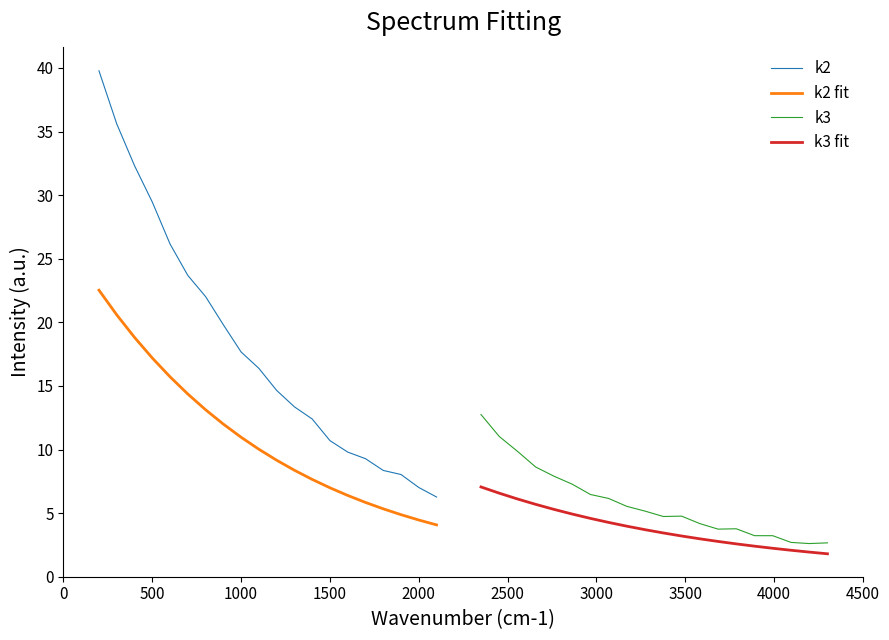

How many data points in k2 are less than 16?

10